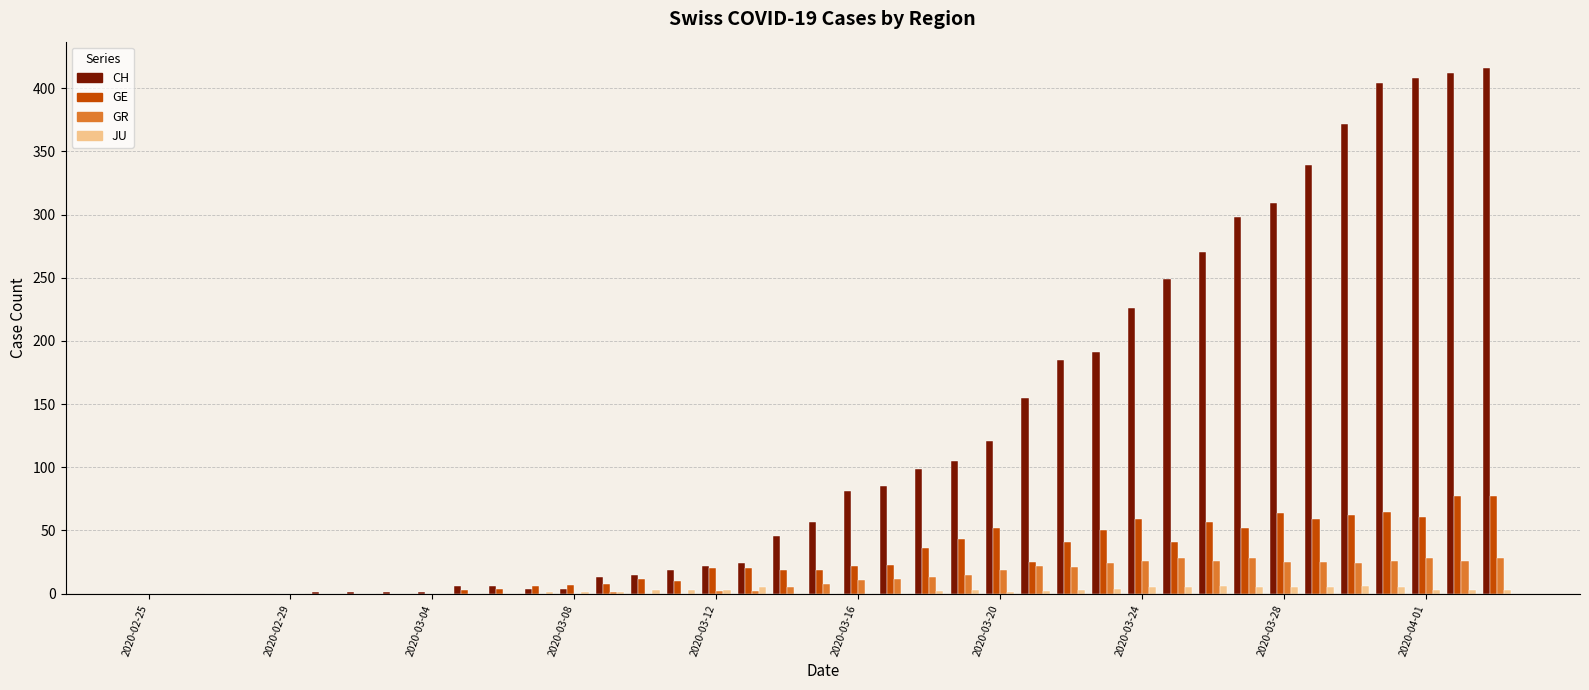

How many groups of bars are there?

39